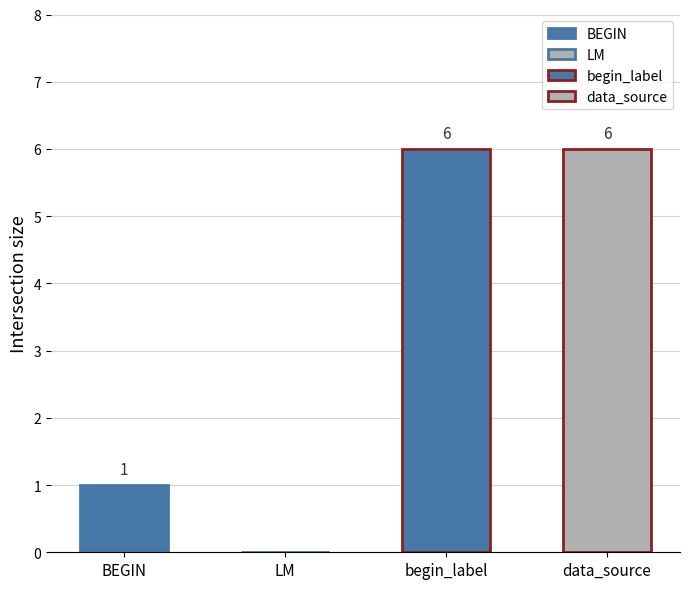

True or false: the data shows 3 at data_source.

False